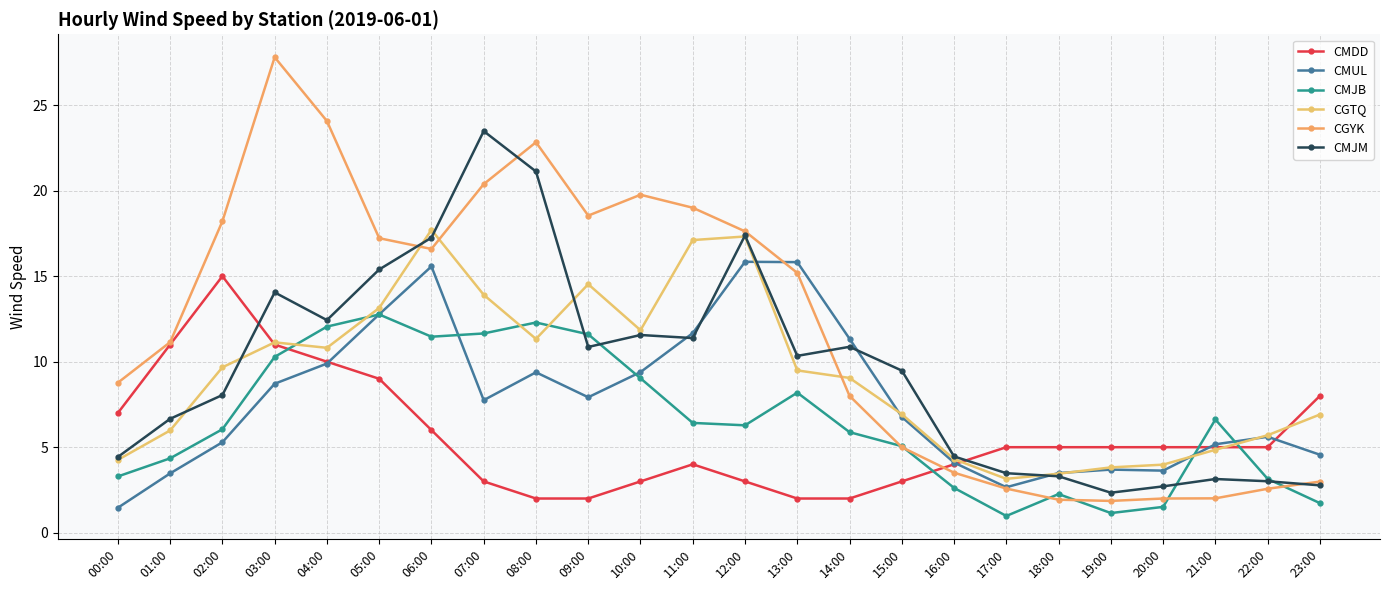

True or false: CMJB and CMJM cross at least once.

True